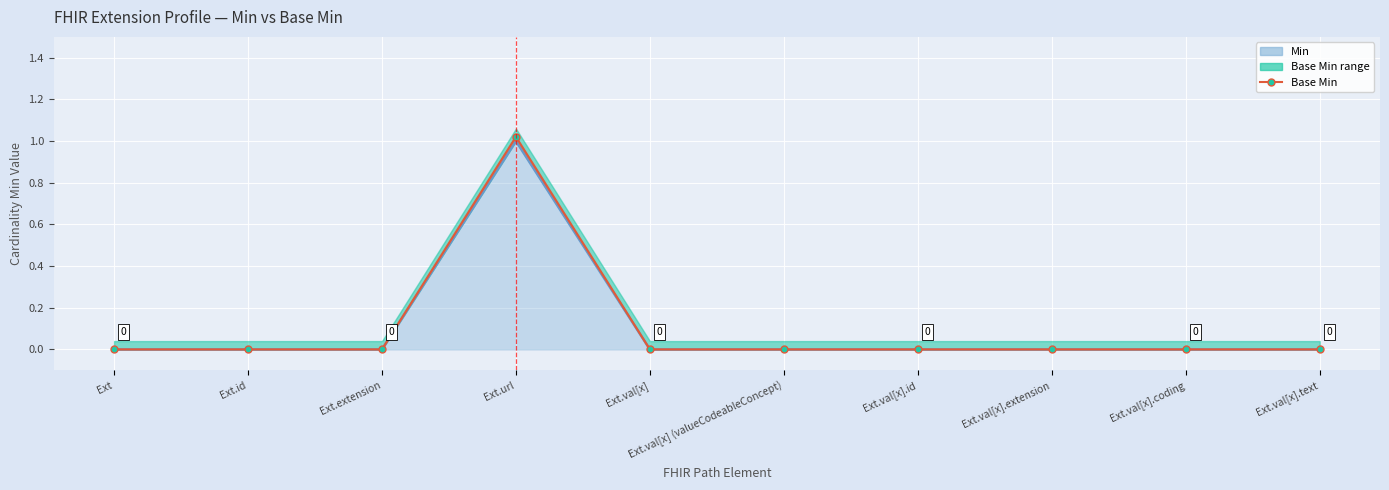

Which label corresponds to the smallest value in the chart?

Ext